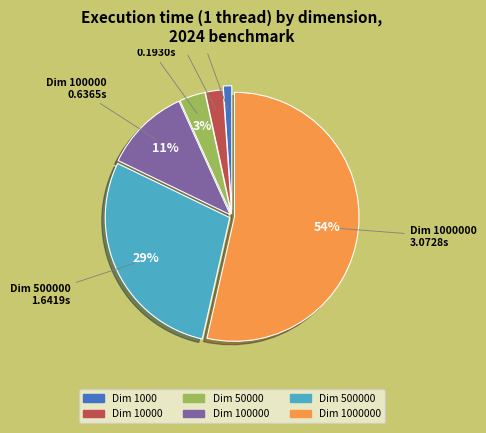

What is the largest slice in the pie chart?

Dim 1000000